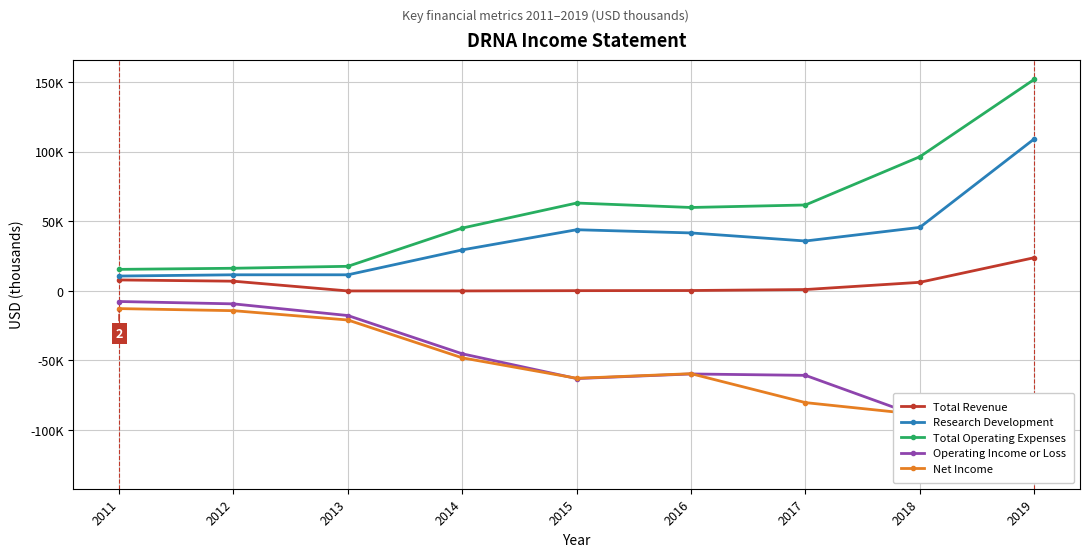

True or false: Total Revenue has more than 0 interior local peaks.

False